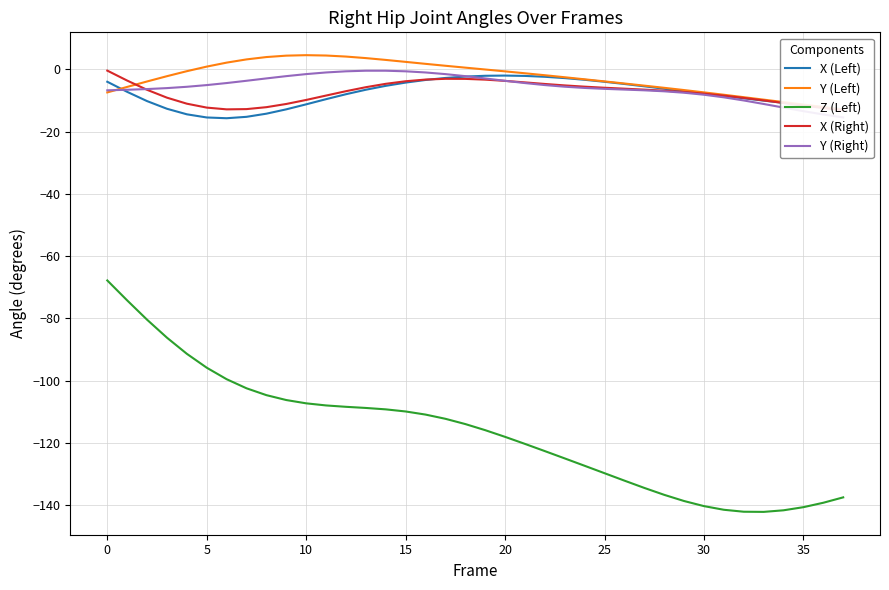

True or false: X (Left) and Z (Left) cross at least once.

False